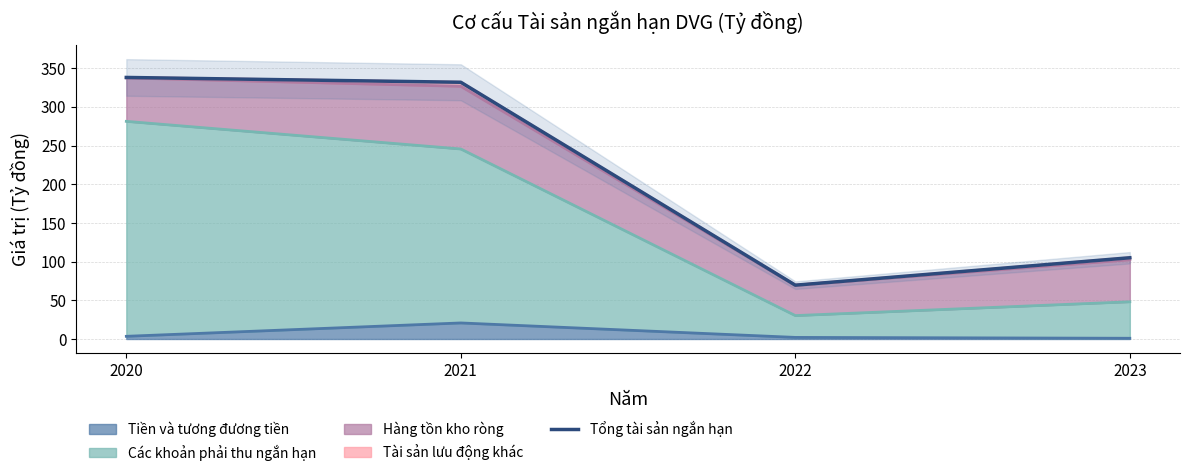

How many interior local valleys (lower than both neighbors) does the data have?

1